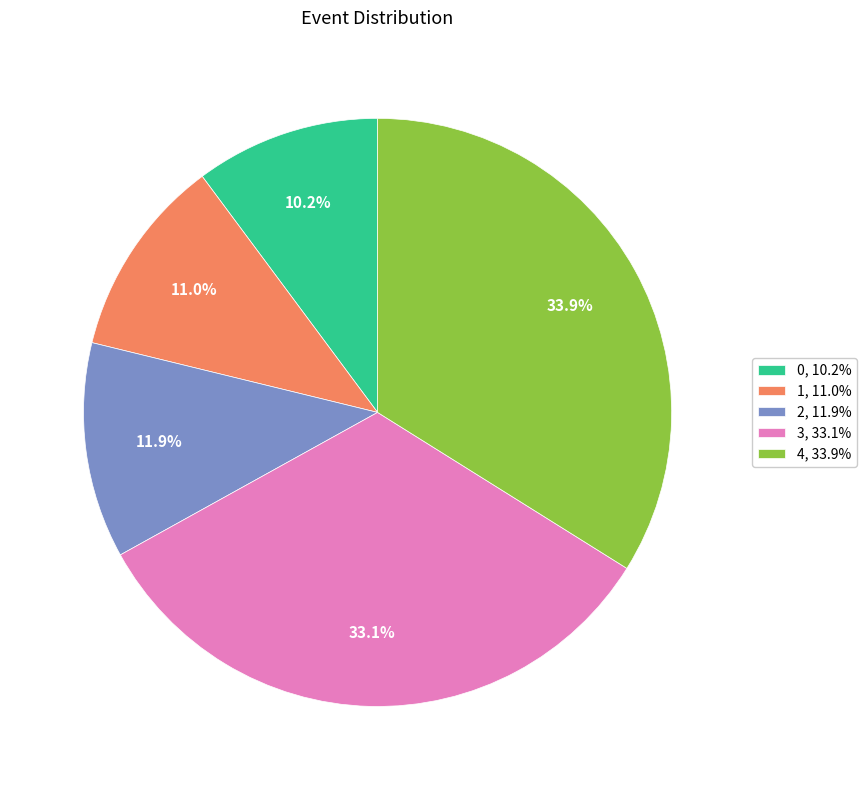

True or false: 3 accounts for 39% of the total.

False